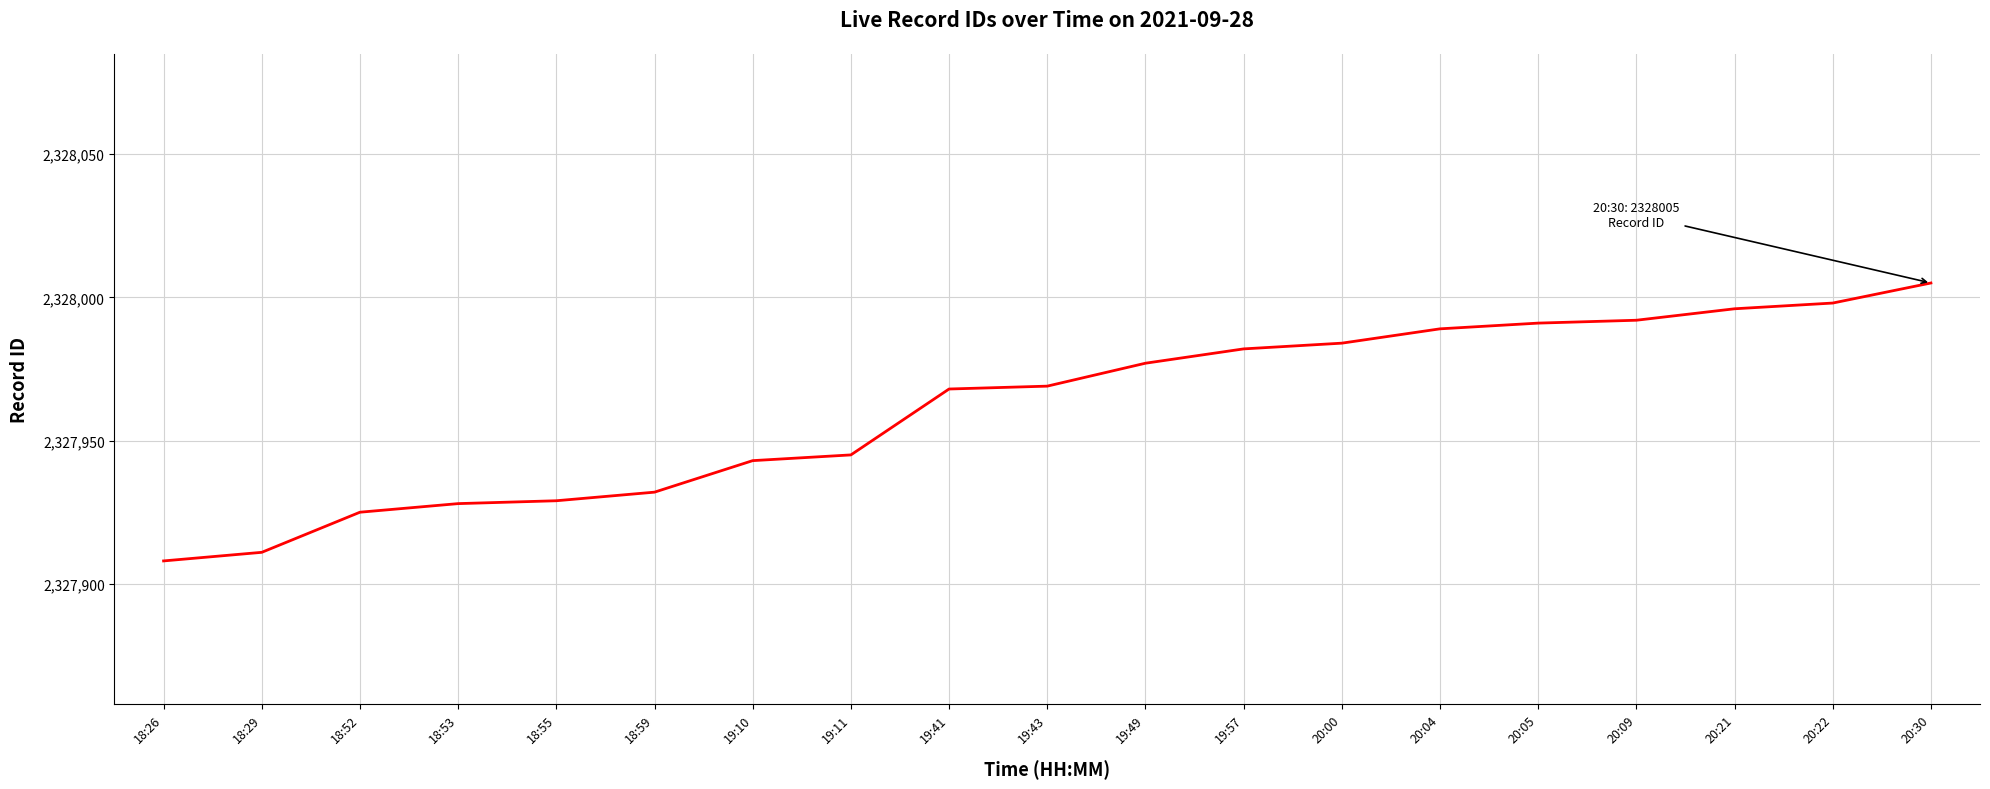

What is the change in value from 18:29 to 20:21?

+85